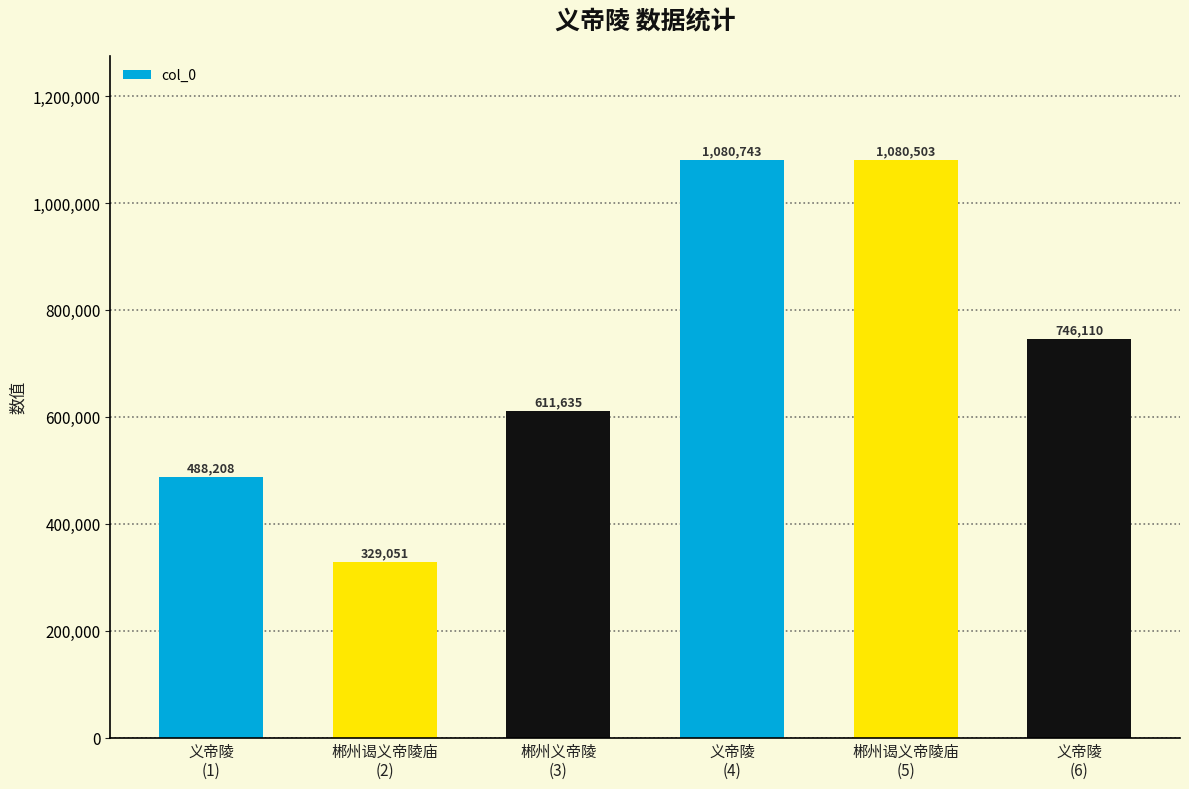

How many bars are there in total?

6